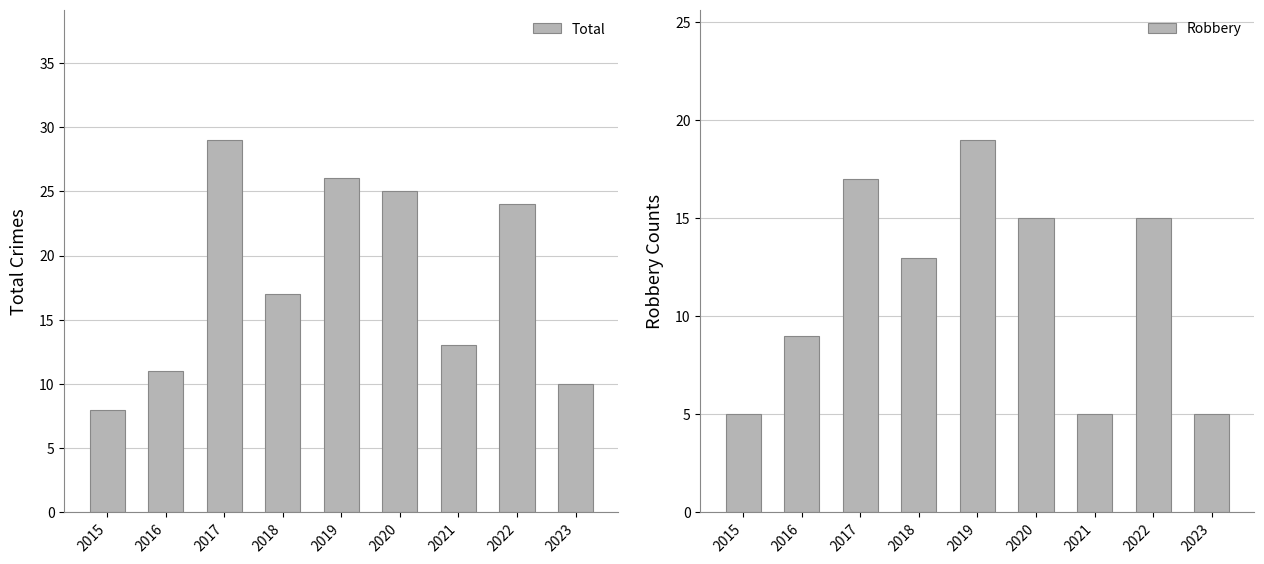

The Total series shows 15 at 2023. True or false?

False